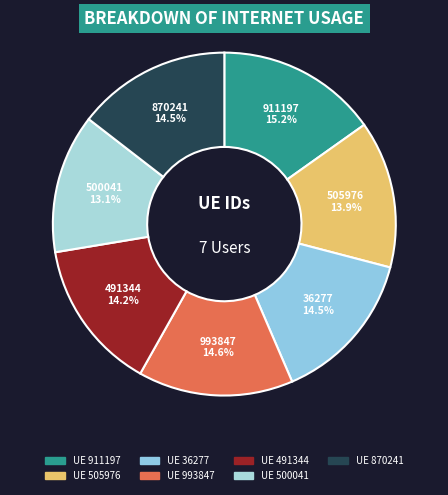

Which slice is the largest?

UE 911197